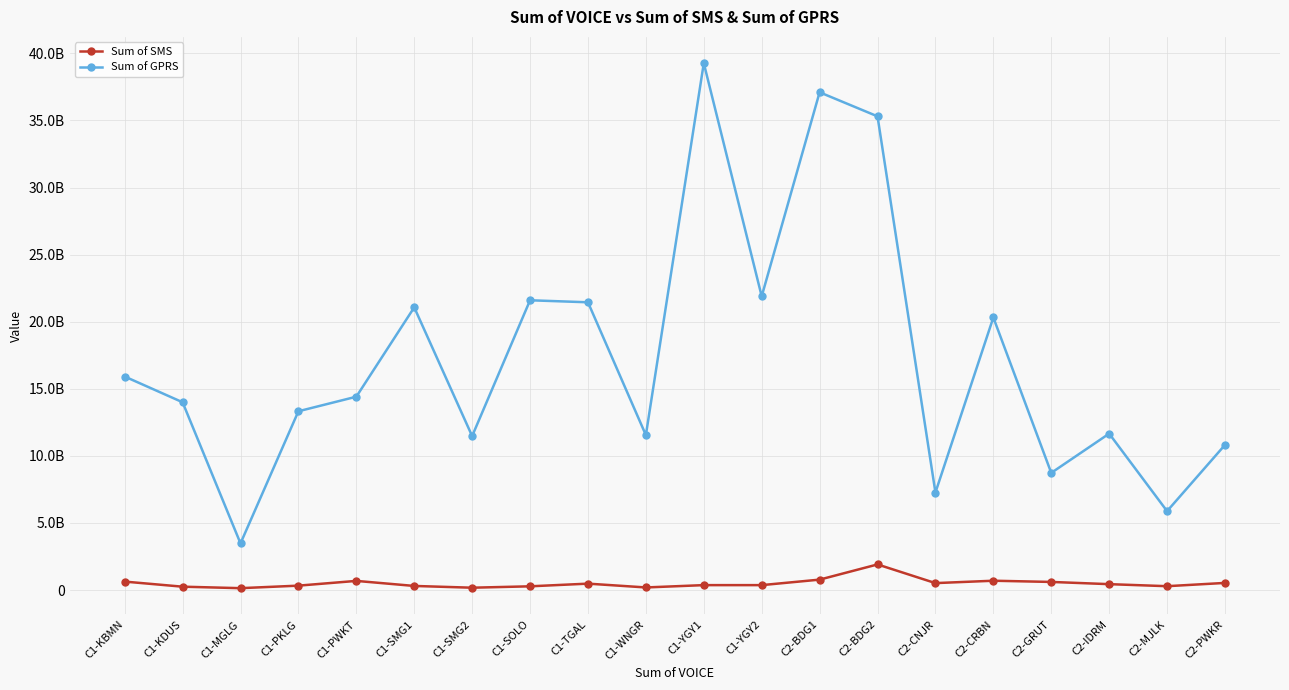

What is the label of the 20th point from the left?

C2-PWKR